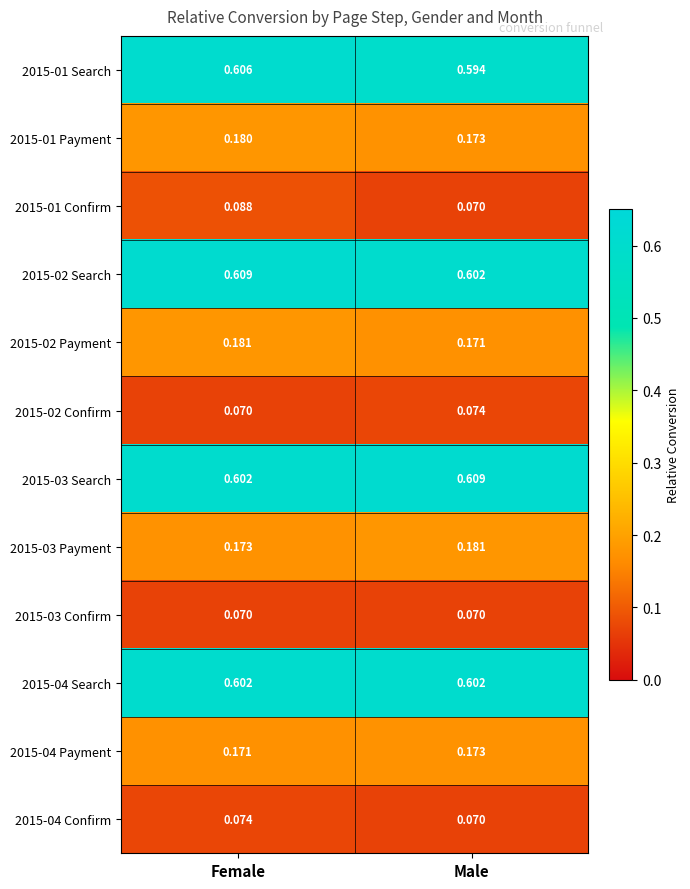

At which label is 2015-03 Payment closest to 0?

Female